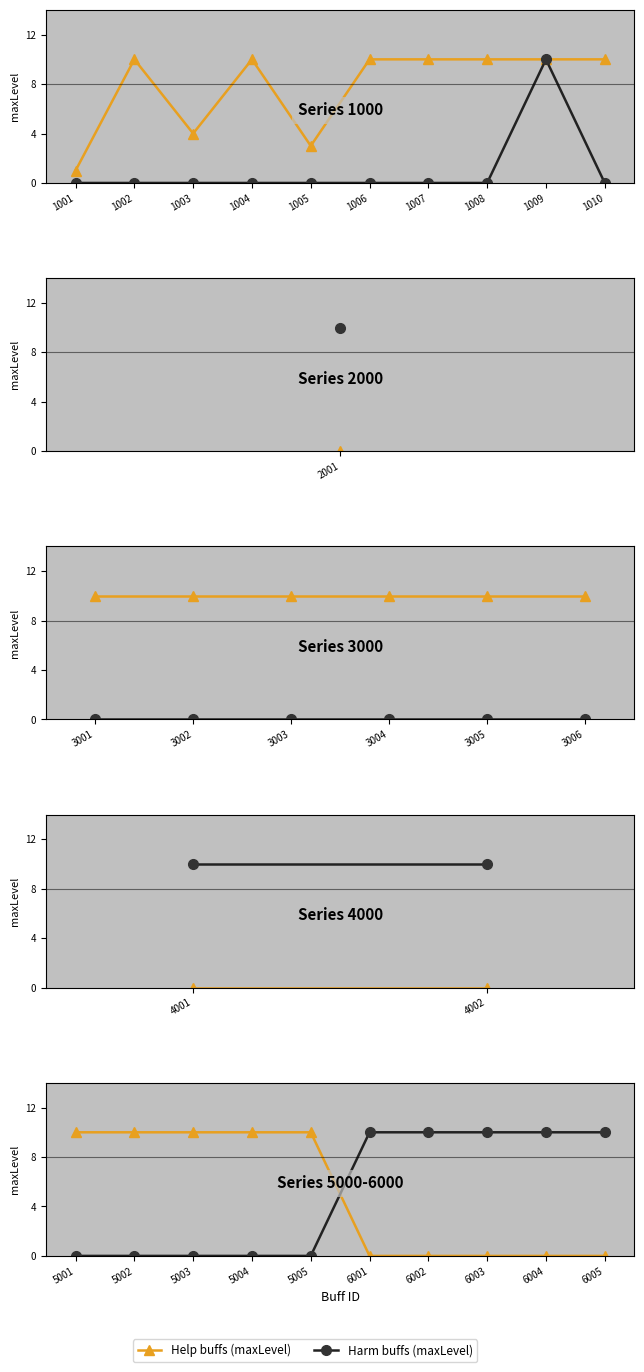

What is the difference between the maximum and minimum values in the Help buffs (maxLevel) series?

10